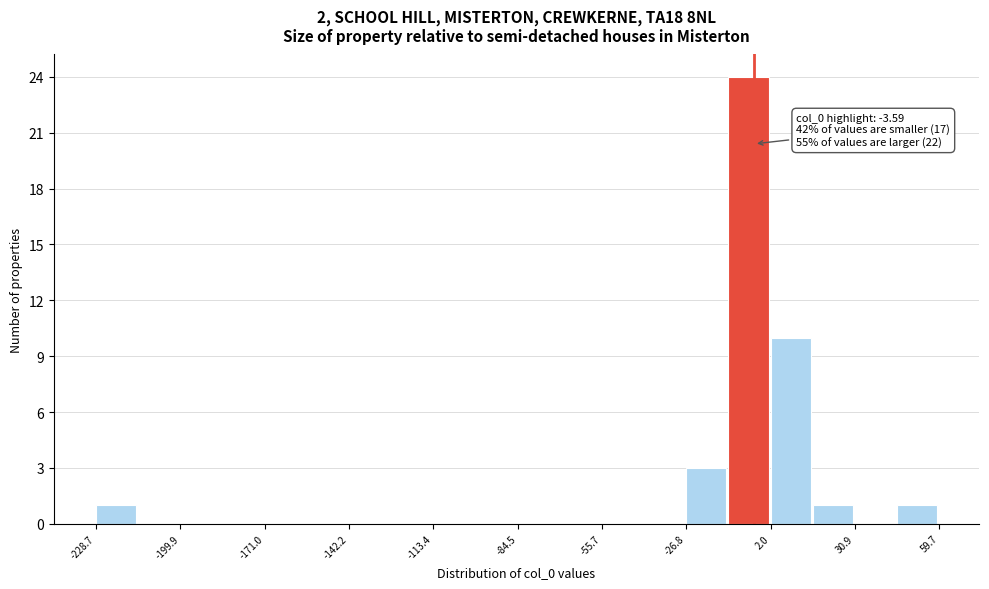

Around what value on the x-axis is the tallest bar? Give the approximate position of its centre, as read against the axis.

-5